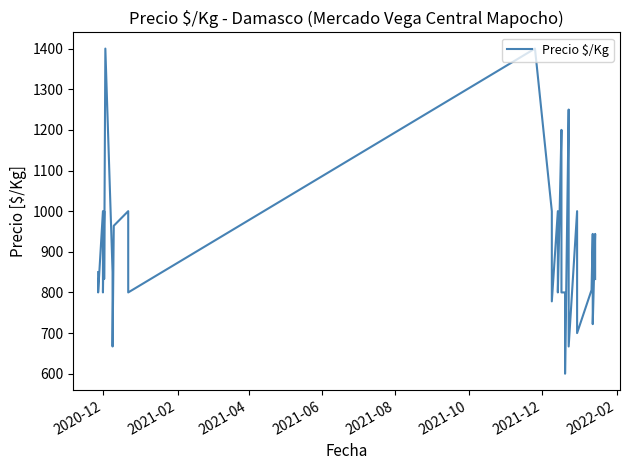

Reading left to right, extract all data points from this chart.

850	800	1000	800	1000	950	833	1400	850	833	667	964	967	1000	900	800	1400	1000	889	778	1000	800	1200	1000	800	800	600	1250	1083	778	667	1000	800	700	806	944	833	722	944	833